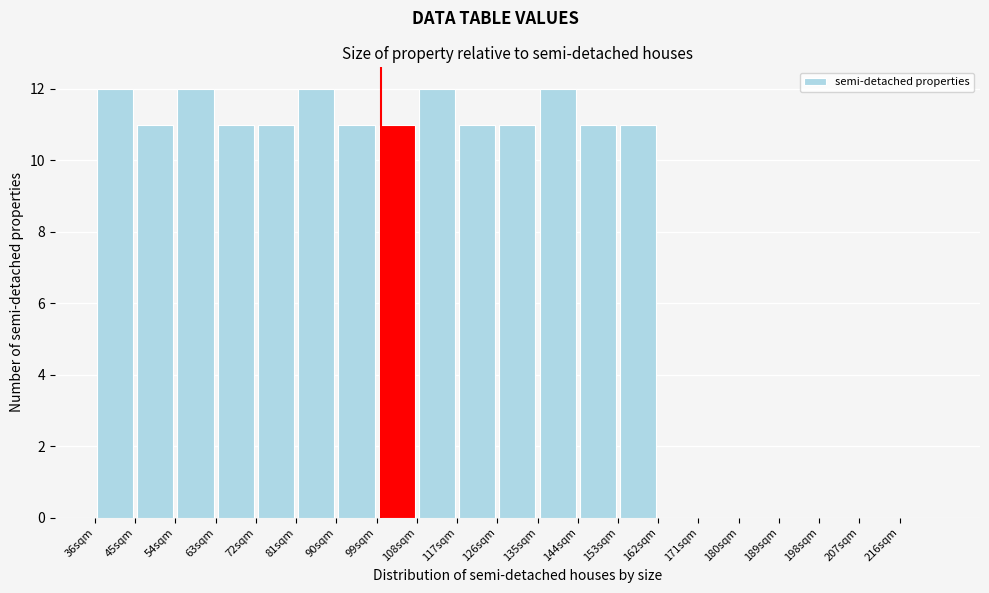

Reading left to right, list every bar in this chart as the range it spans on the x-axis followed by its height. The values are not printed on the chart, so give them approximately, as read against the axis.

36 to 45: 12
45 to 54: 11
54 to 63: 12
63 to 72: 11
72 to 81: 11
81 to 90: 12
90 to 99: 11
99 to 108: 11
108 to 117: 12
117 to 126: 11
126 to 135: 11
135 to 144: 12
144 to 153: 11
153 to 162: 11
162 to 171: 0
171 to 180: 0
180 to 189: 0
189 to 198: 0
198 to 207: 0
207 to 216: 0
216 to 225: 0